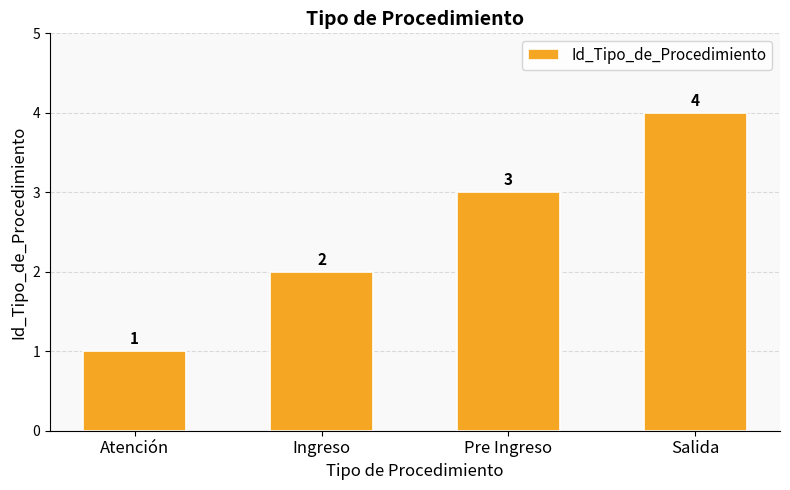

Reading left to right, transcribe all the data shown in this chart.

1	2	3	4